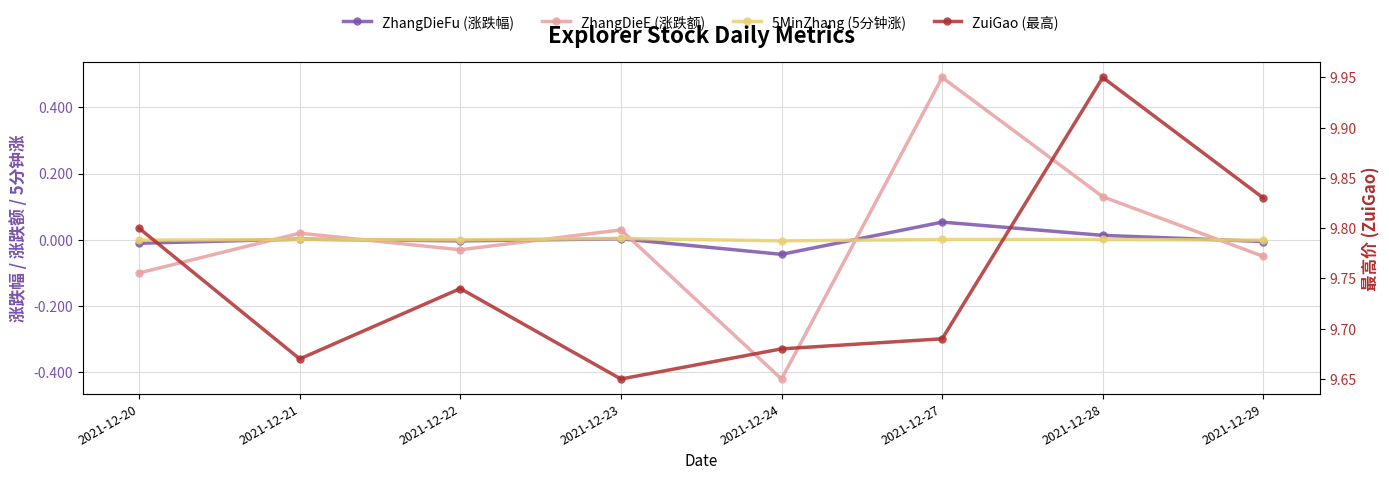

How many positive values does the 5MinZhang (5分钟涨) series have?

4